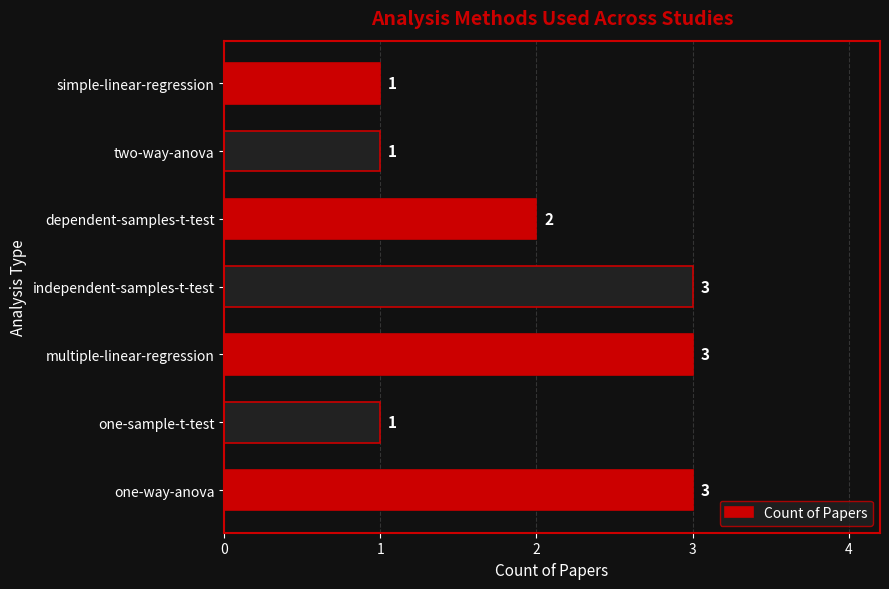

How many bars are there in total?

7